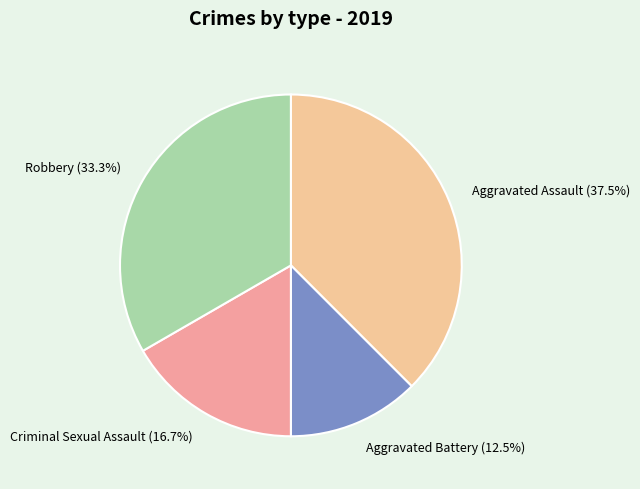

Which category has the biggest portion of the pie?

Aggravated Assault